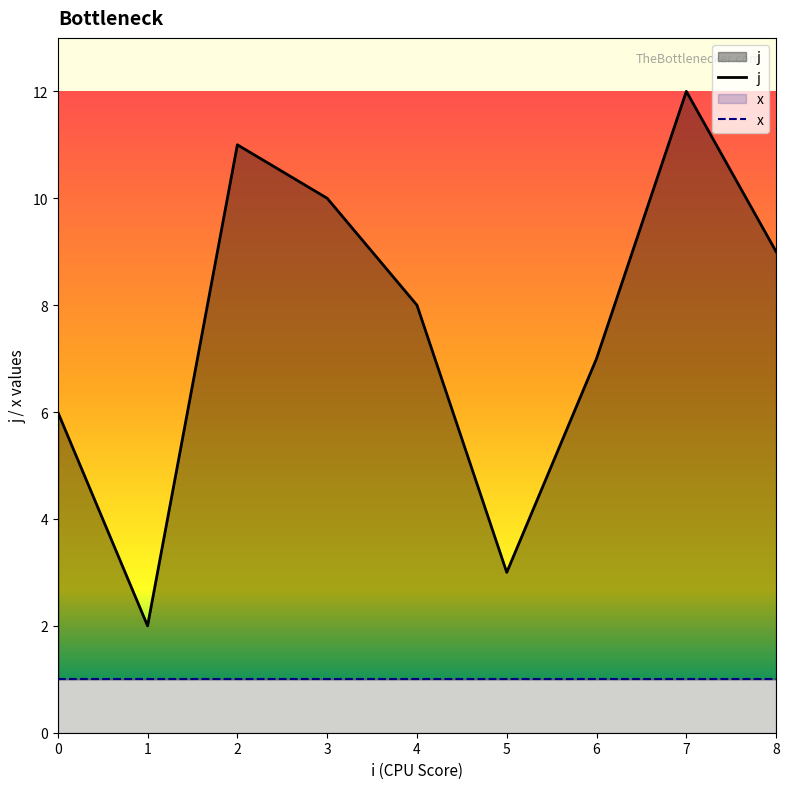

What is the minimum value shown in the chart?

1